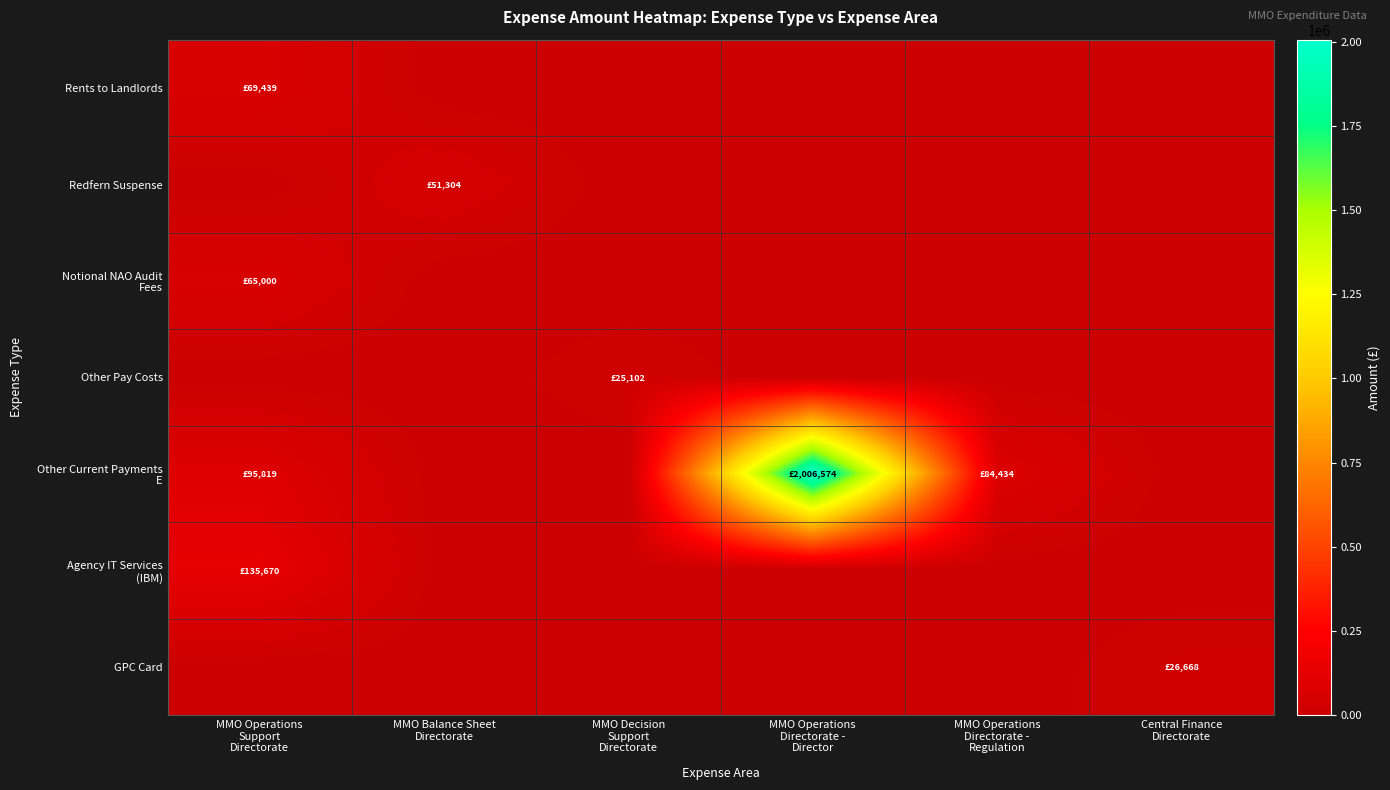

At MMO Operations Support Directorate, list the series in order from largest to smallest.

Agency IT Services (IBM), Other Current Payments E, Rents to Landlords, Notional NAO Audit Fees, Redfern Suspense, Other Pay Costs, GPC Card